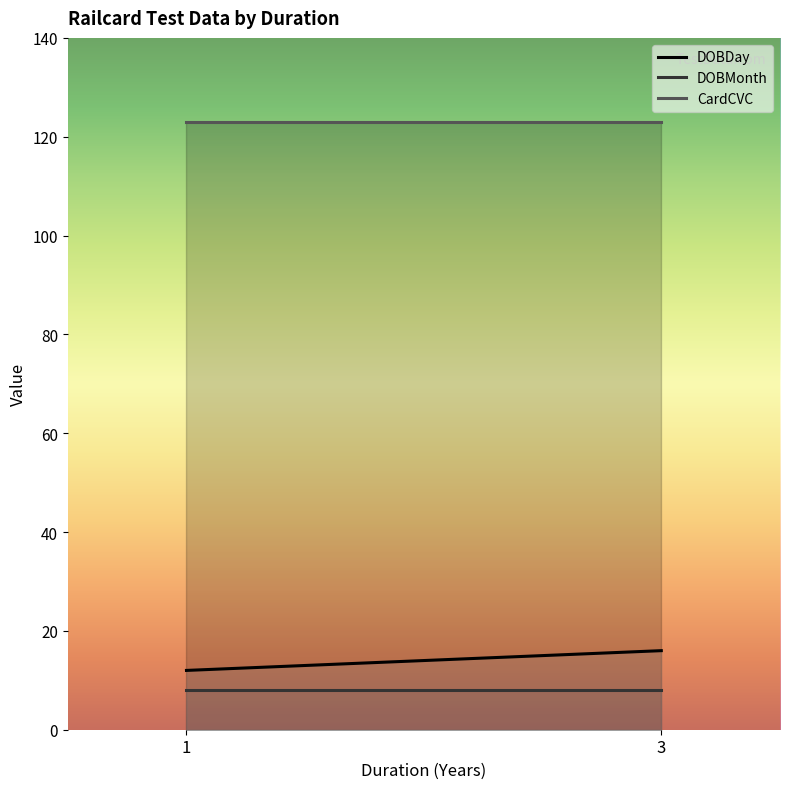

True or false: DOBDay has a value of 12 at 1.

True